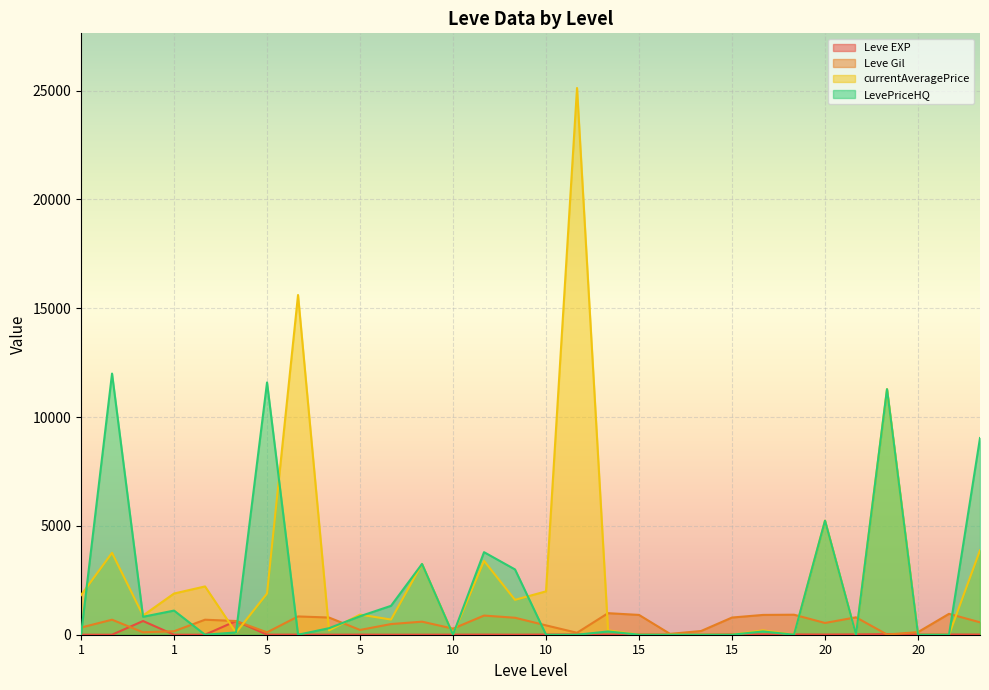

How many intersections are there between currentAveragePrice and LevePriceHQ?

9